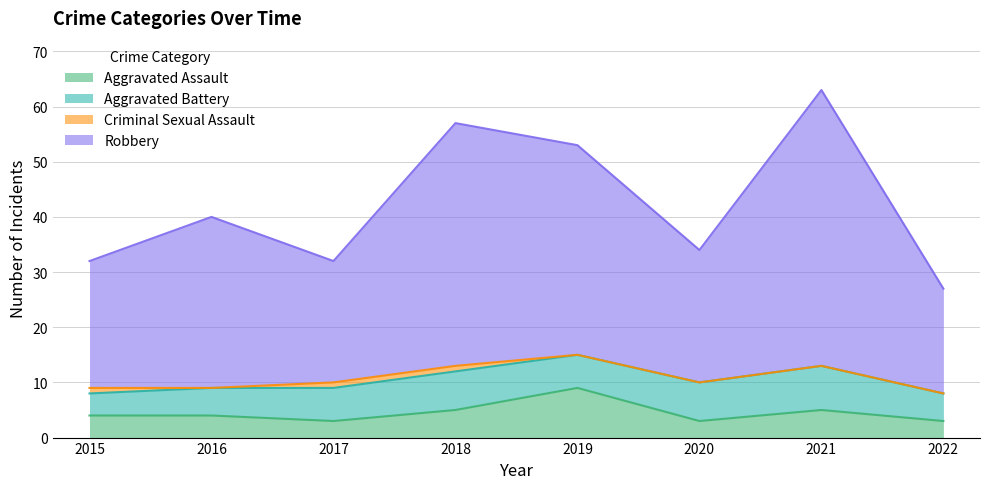

The Aggravated Assault series shows 9 at 2019. True or false?

True